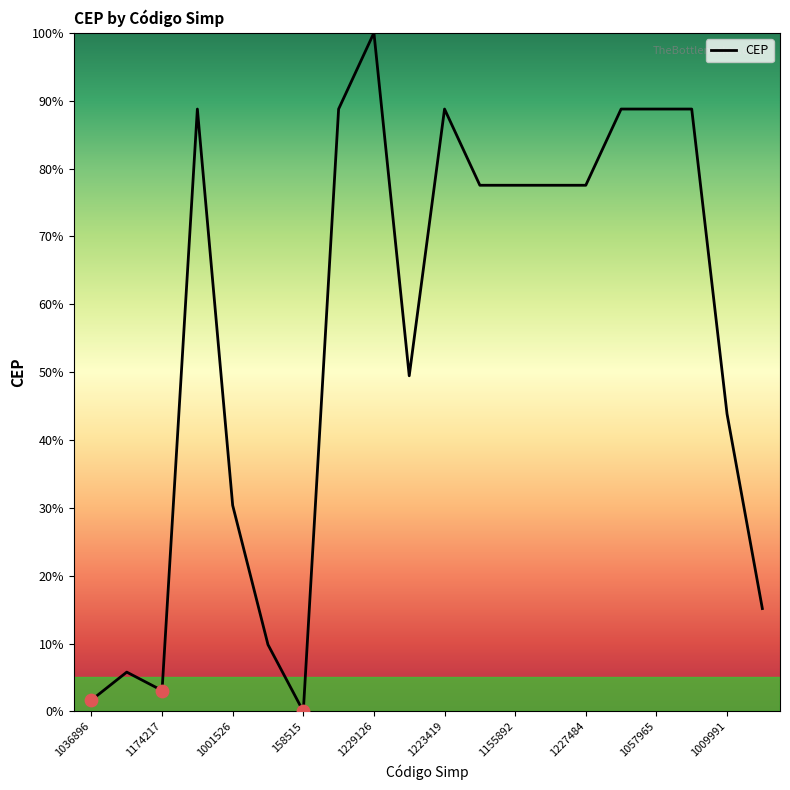

What is the greatest value displayed?

100.0